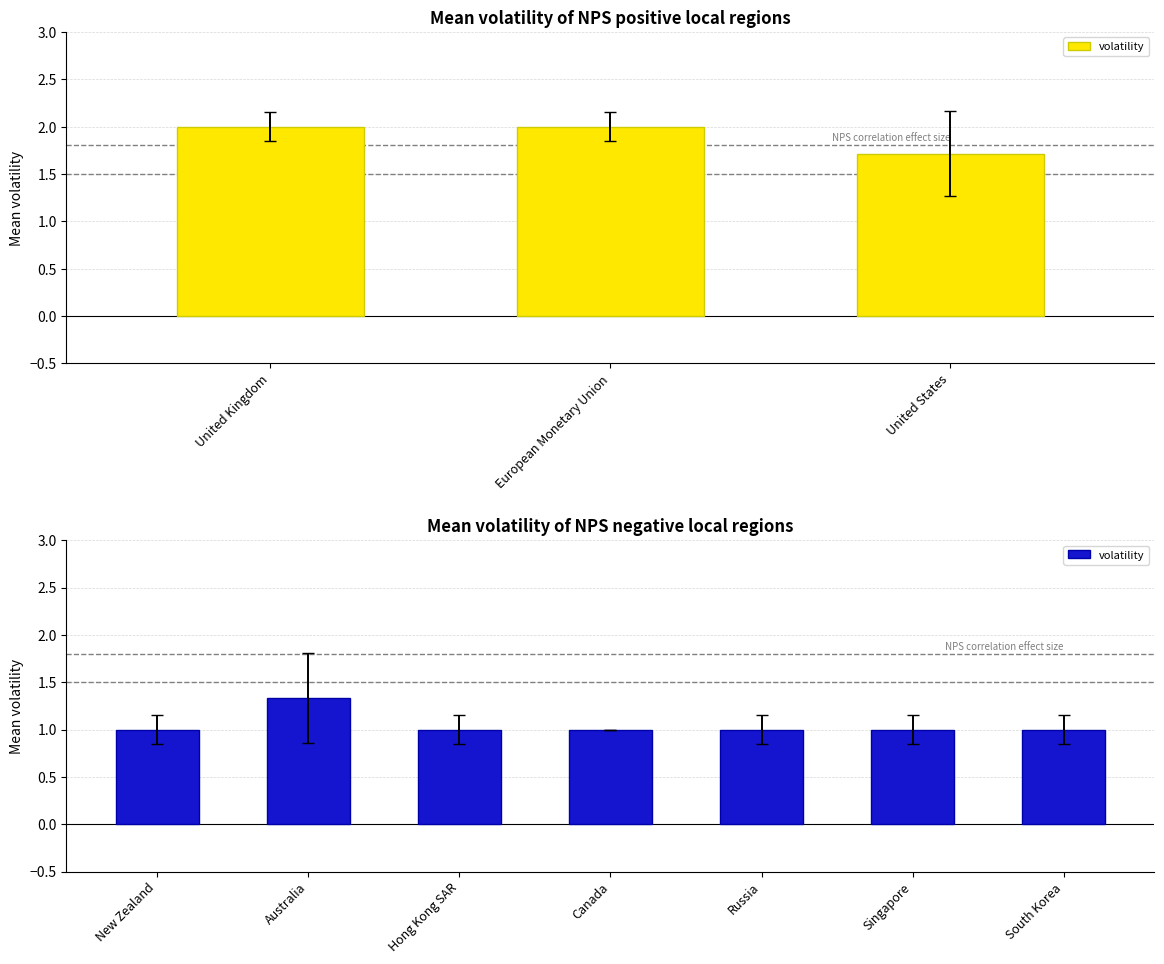

What is the smallest value displayed?

1.0